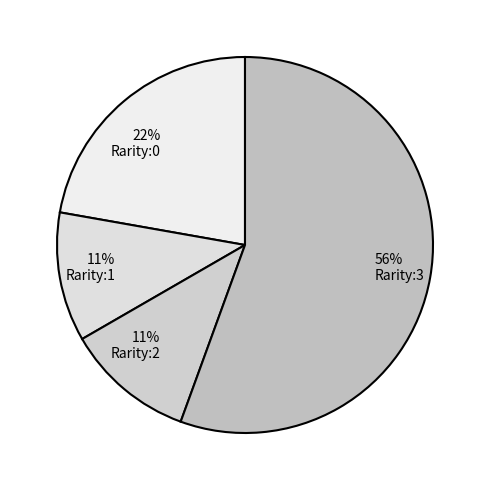

Is the sum of 22% Rarity:0 and 11% Rarity:2 greater than half?

No